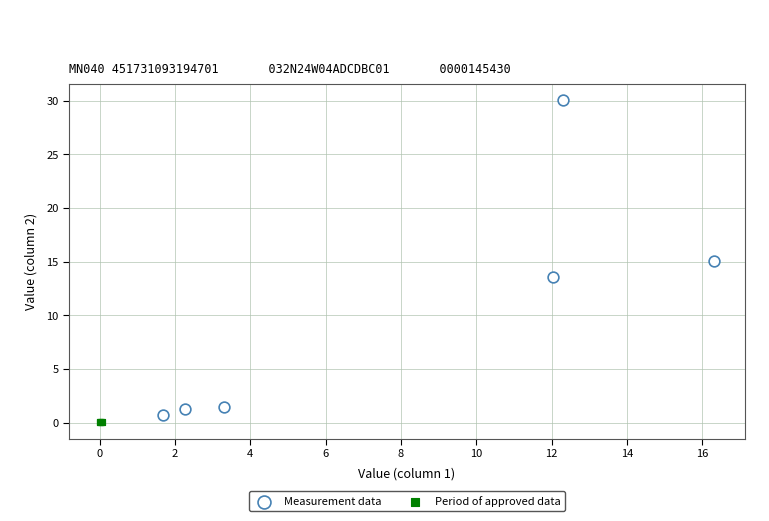

Which series has the widest spread of Y values?

Measurement data